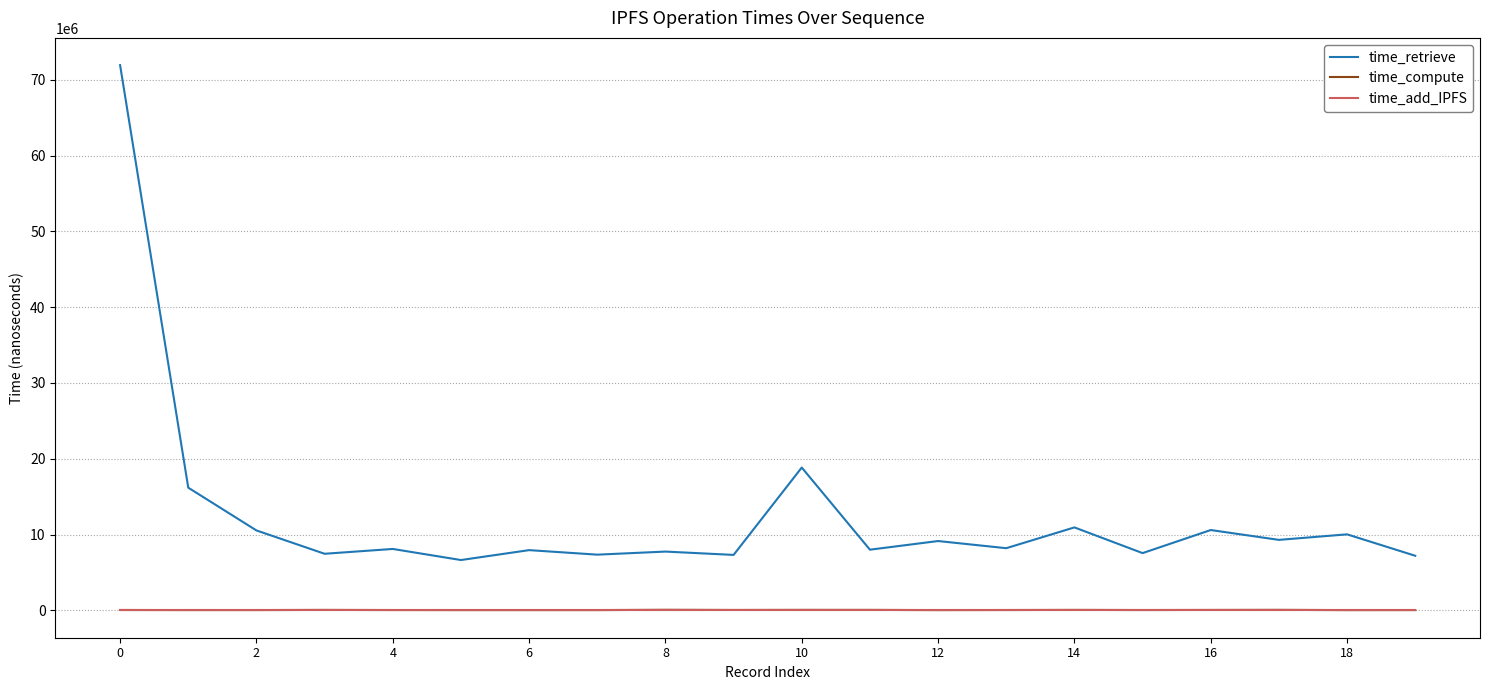

Which series has the largest total across all categories?

time_retrieve